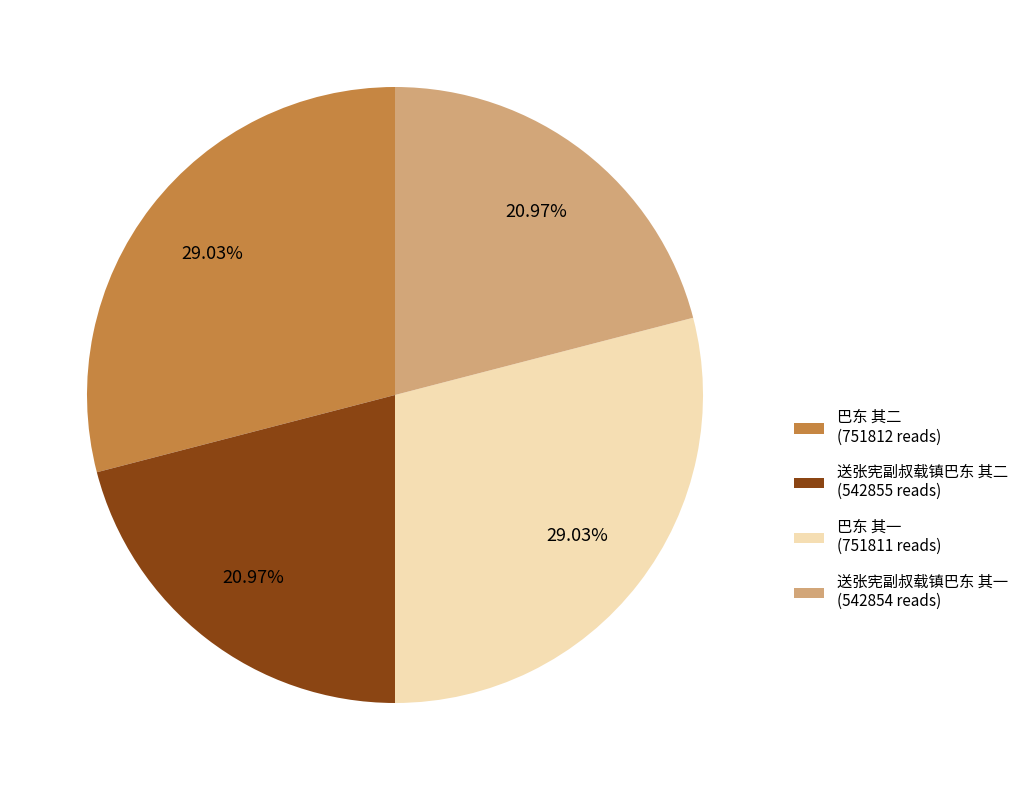

Combined, what portion of the pie is 巴东 其二 and 送张宪副叔载镇巴东 其二?

50.0%